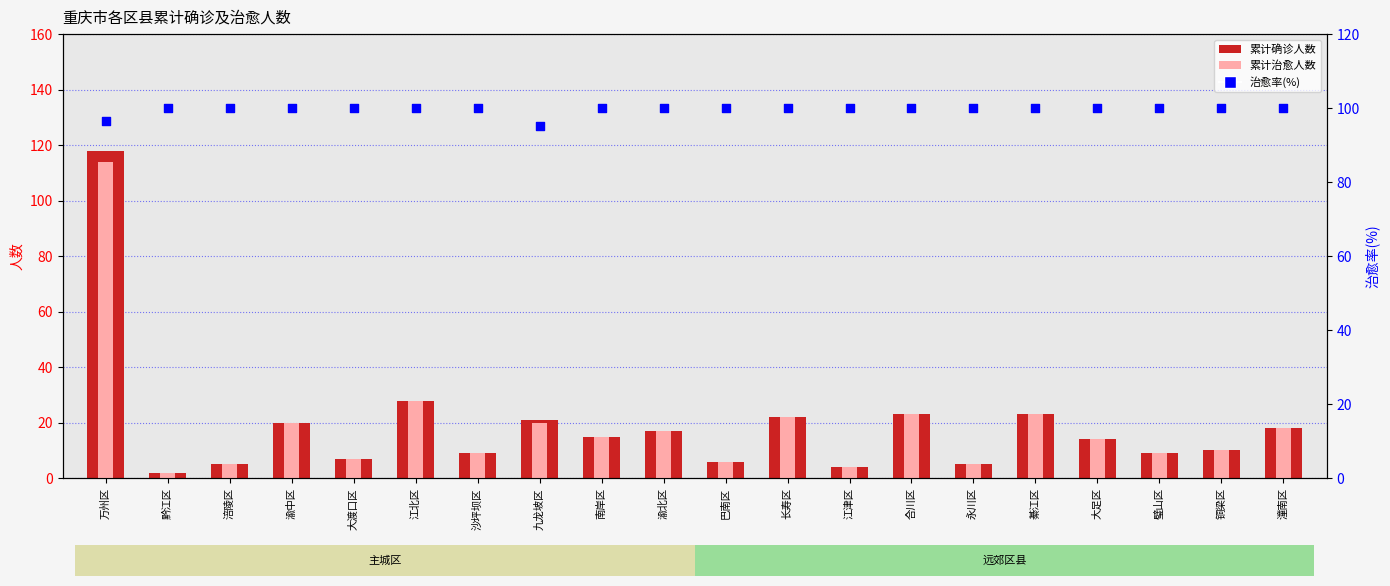

Is the value of 治愈率(%) at 綦江区 greater than the value of 累计治愈人数 at 九龙坡区?

Yes